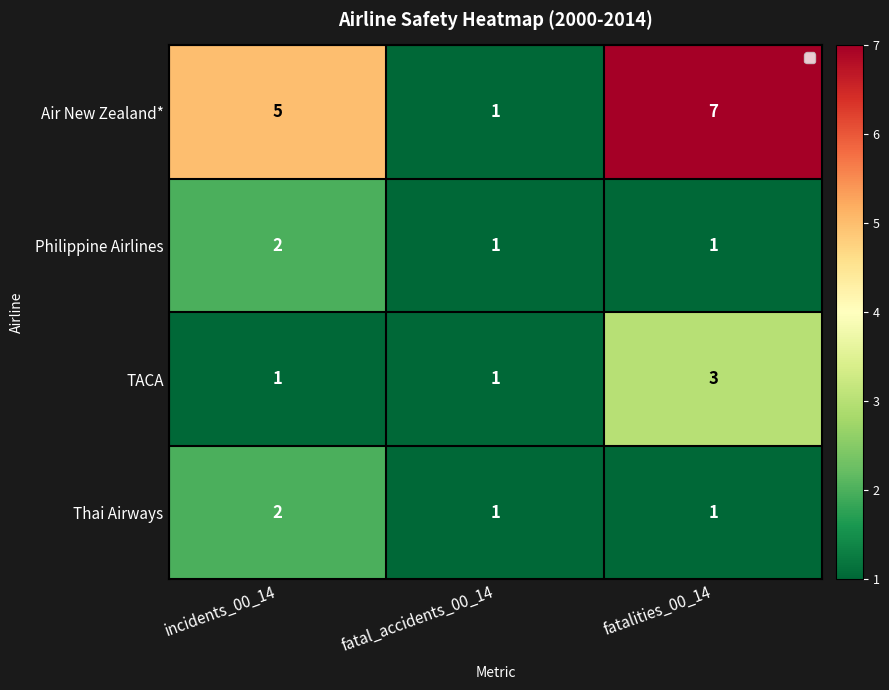

Reading right to left, list all the values displayed in this chart.

Air New Zealand*: fatalities_00_14=7	fatal_accidents_00_14=1	incidents_00_14=5
Philippine Airlines: fatalities_00_14=1	fatal_accidents_00_14=1	incidents_00_14=2
TACA: fatalities_00_14=3	fatal_accidents_00_14=1	incidents_00_14=1
Thai Airways: fatalities_00_14=1	fatal_accidents_00_14=1	incidents_00_14=2